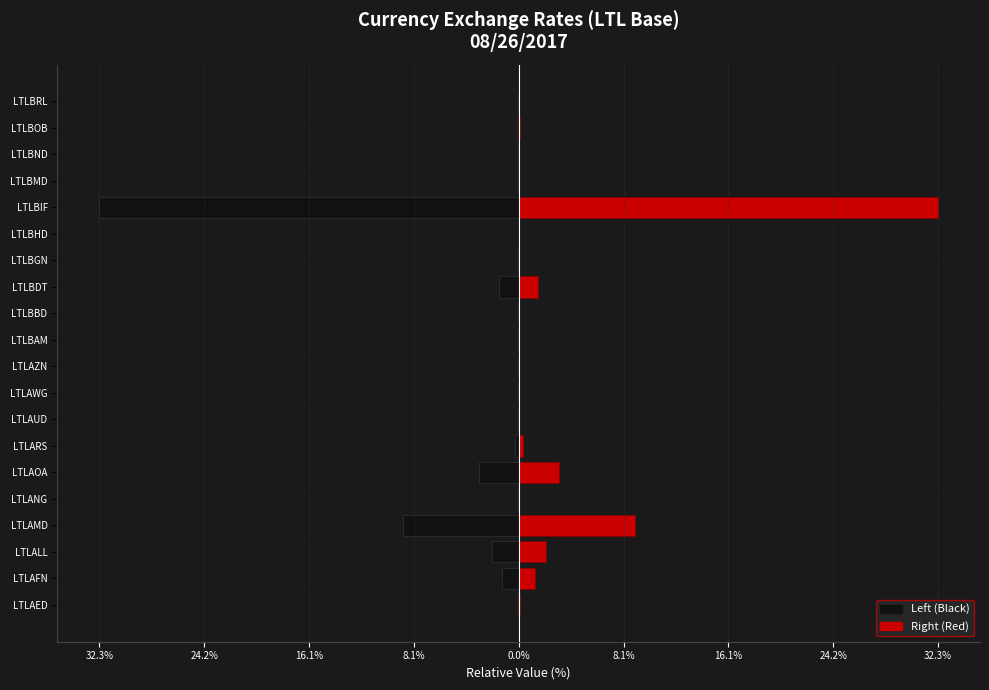

What is the difference between the maximum and second lowest values in the Value (Right) series?

32.2